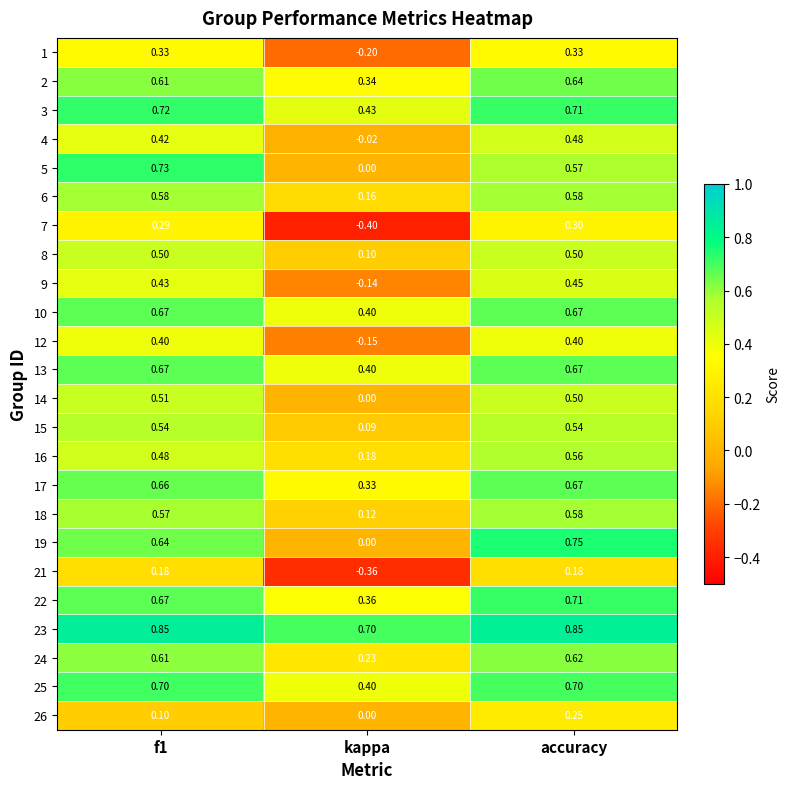

At which label is 2 closest to 0?

kappa